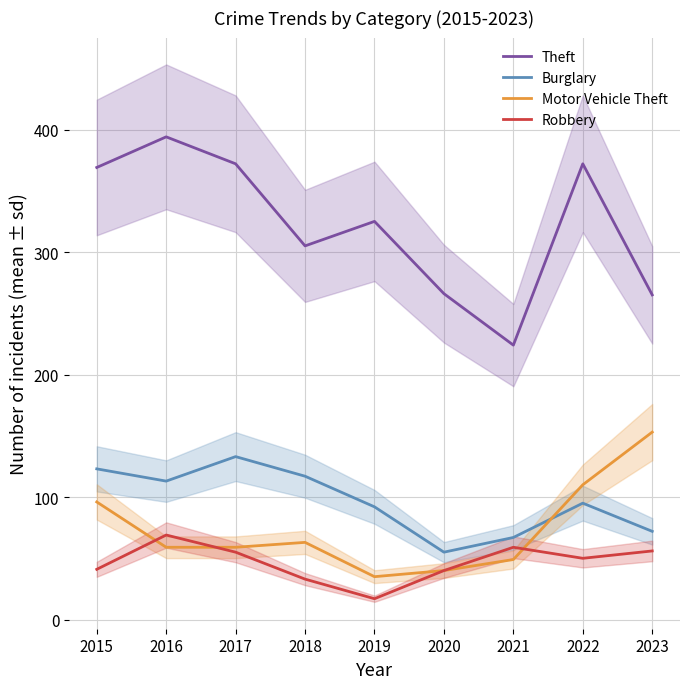

What is the approximate value of Burglary at 2021?

67